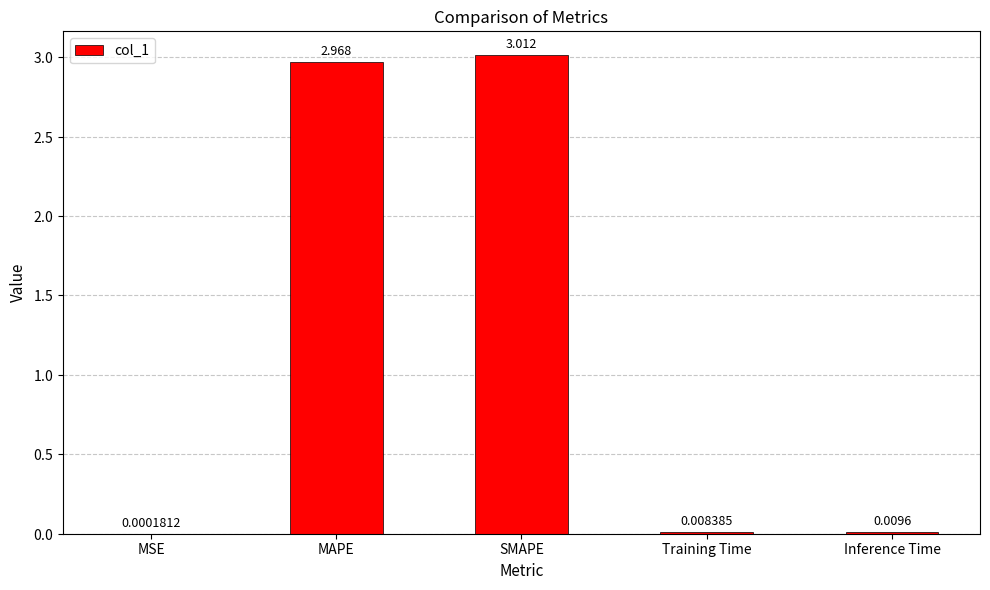

What is the average value?

1.2